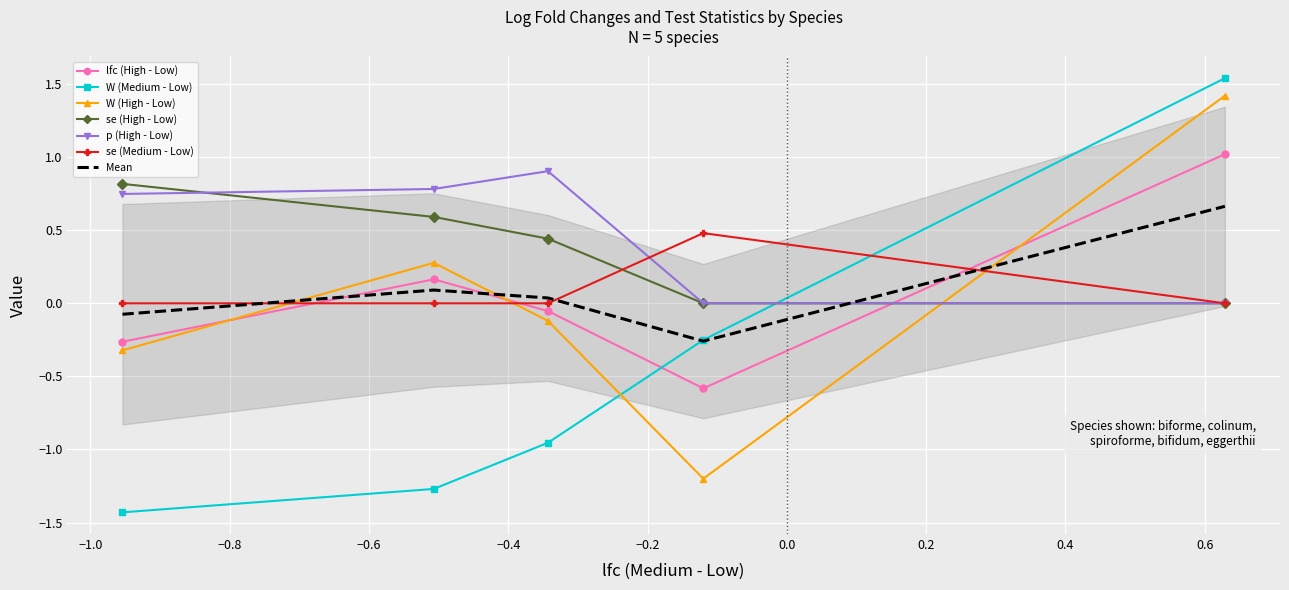

Where does the W (Medium - Low) series first go above 0?

biforme